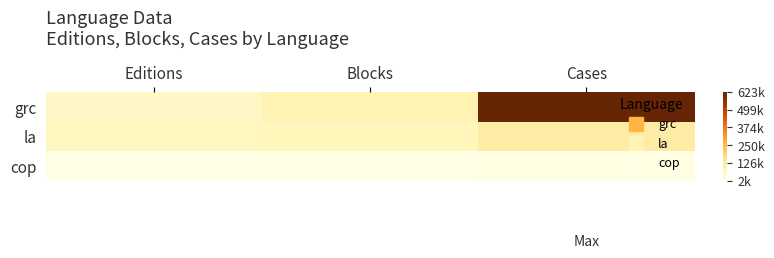

Rank the series by their maximum value, from highest to lowest.

grc, la, cop